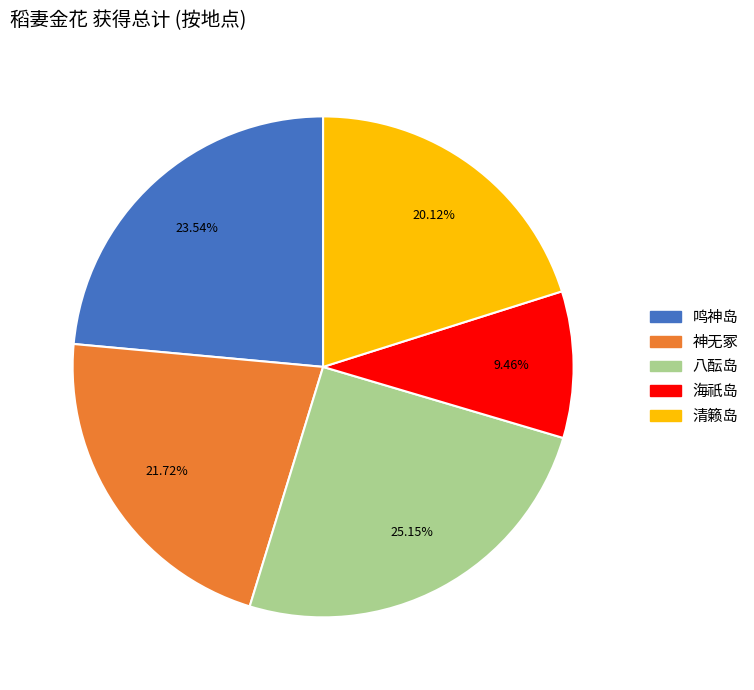

Is there a majority slice in this chart?

No